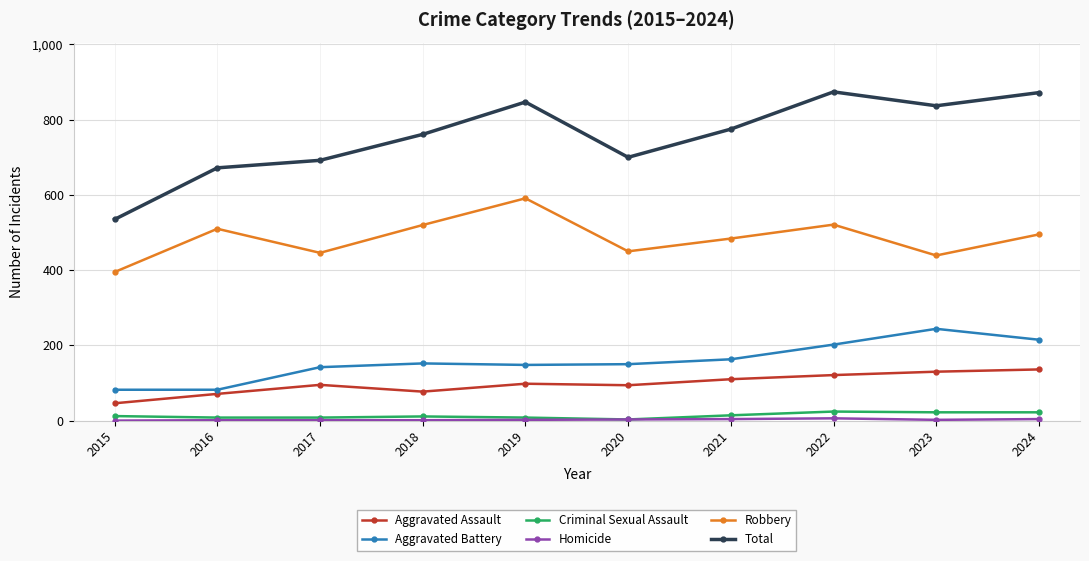

Which series has the widest spread of values?

Total